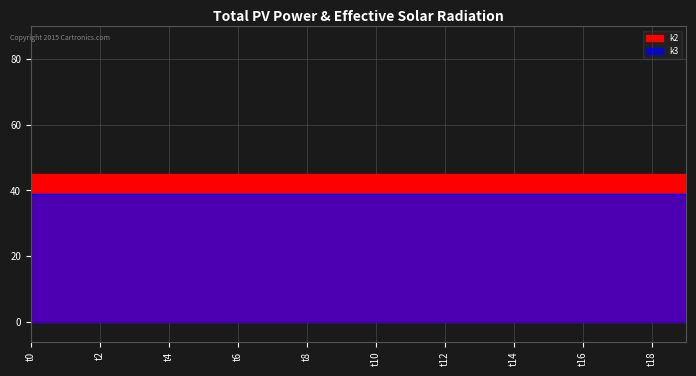

What is the value of the k3 point at the 2nd from the left?

39